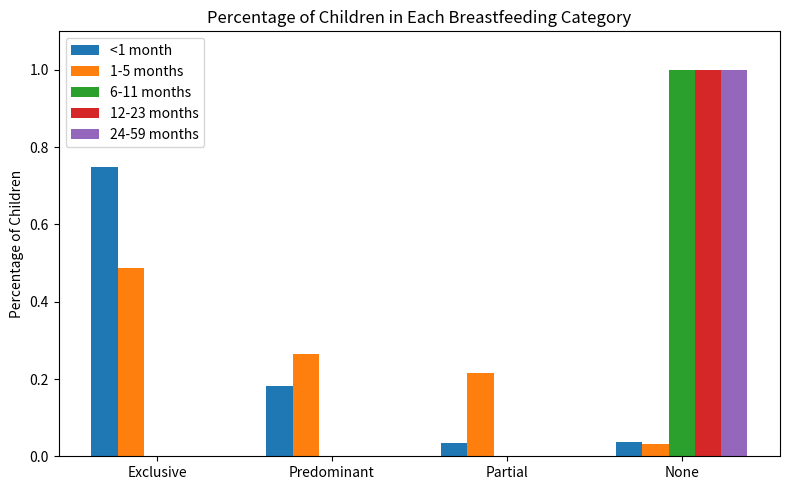

What is the sum of all 12-23 months values?

1.0